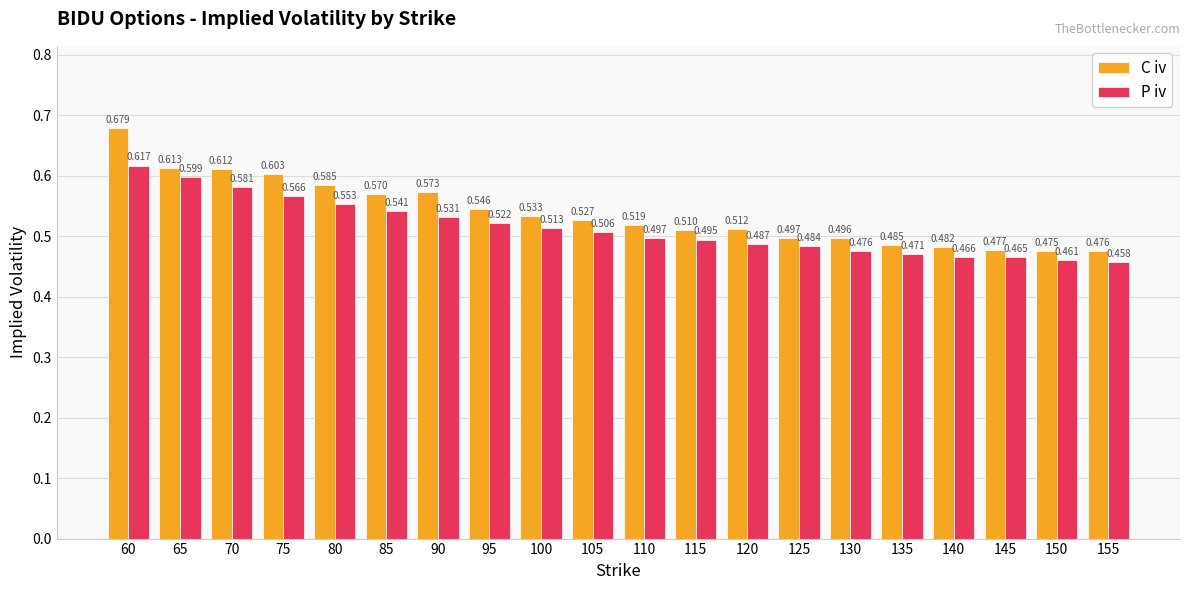

At how many categories does at least one series exceed 0?

20